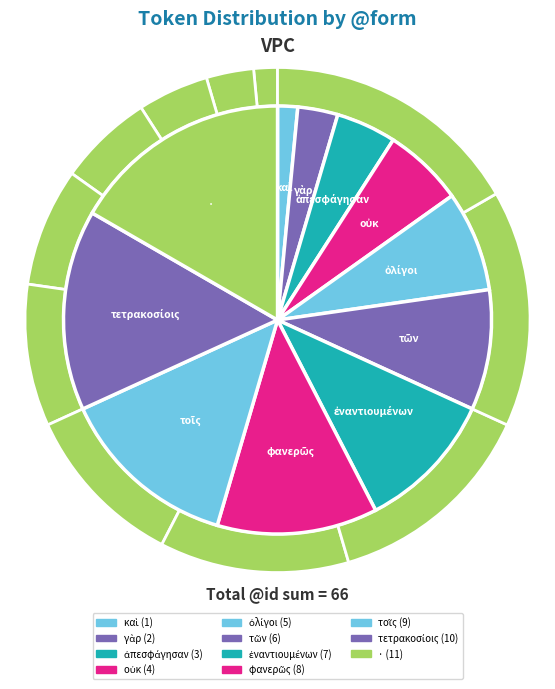

Between τοῖς and ἐναντιουμένων, which is larger?

τοῖς